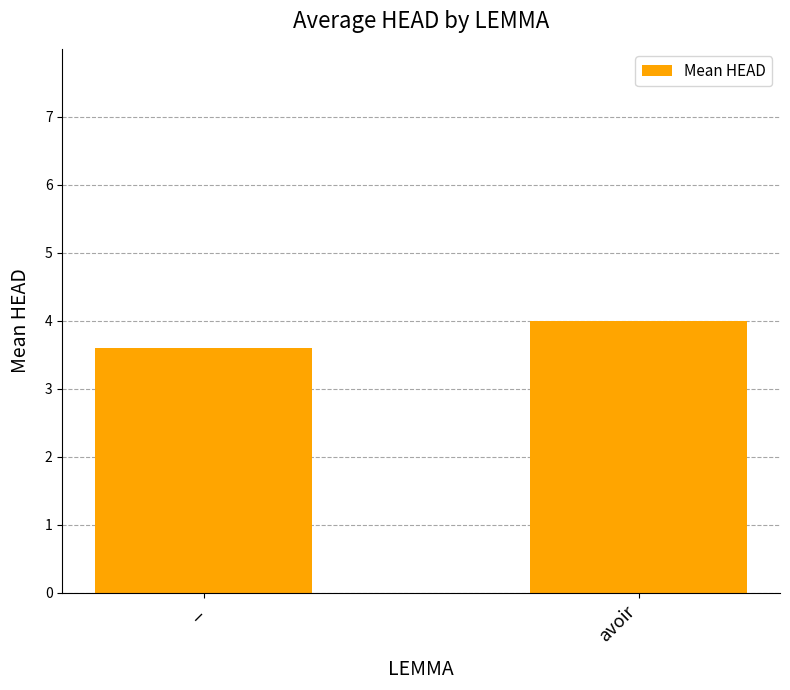

Which label corresponds to the largest value in the chart?

avoir